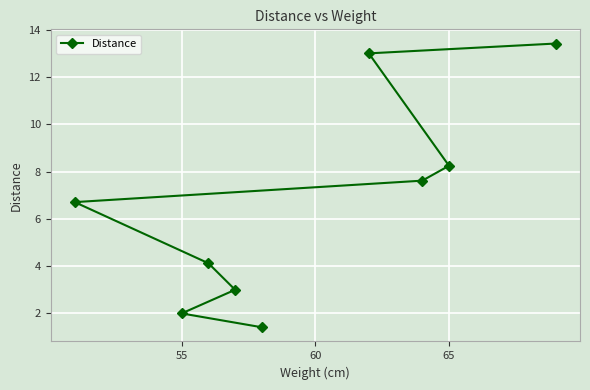

How many distinct data groups are displayed?

1